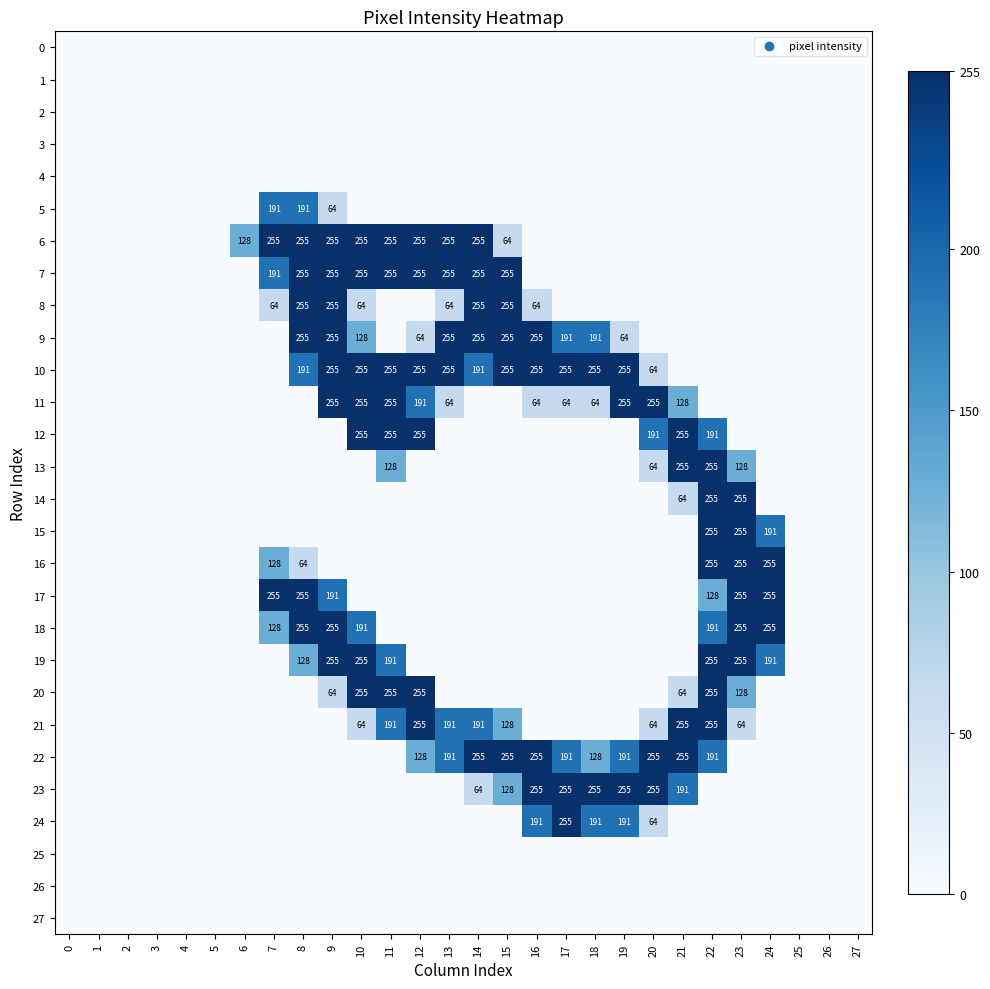

The value of 11 at 19 is 255. True or false?

True